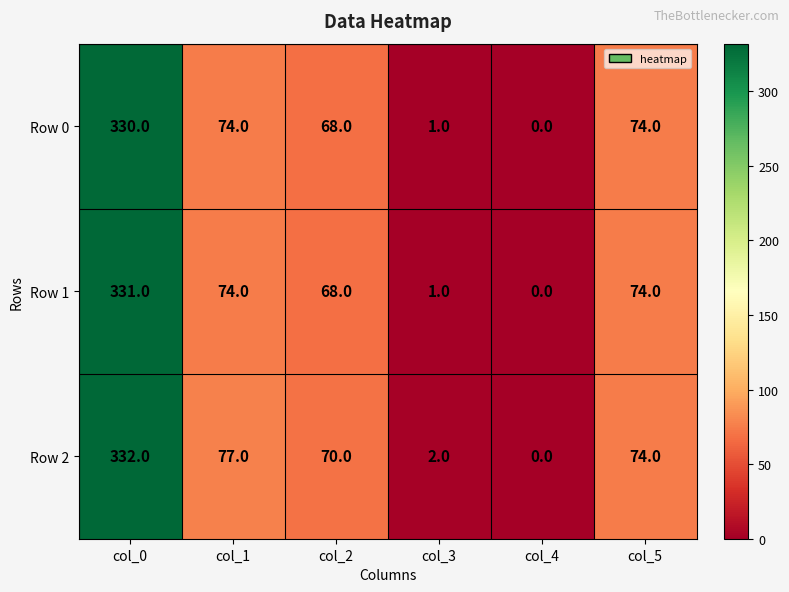

What is the sum of all Row 0 values?

547